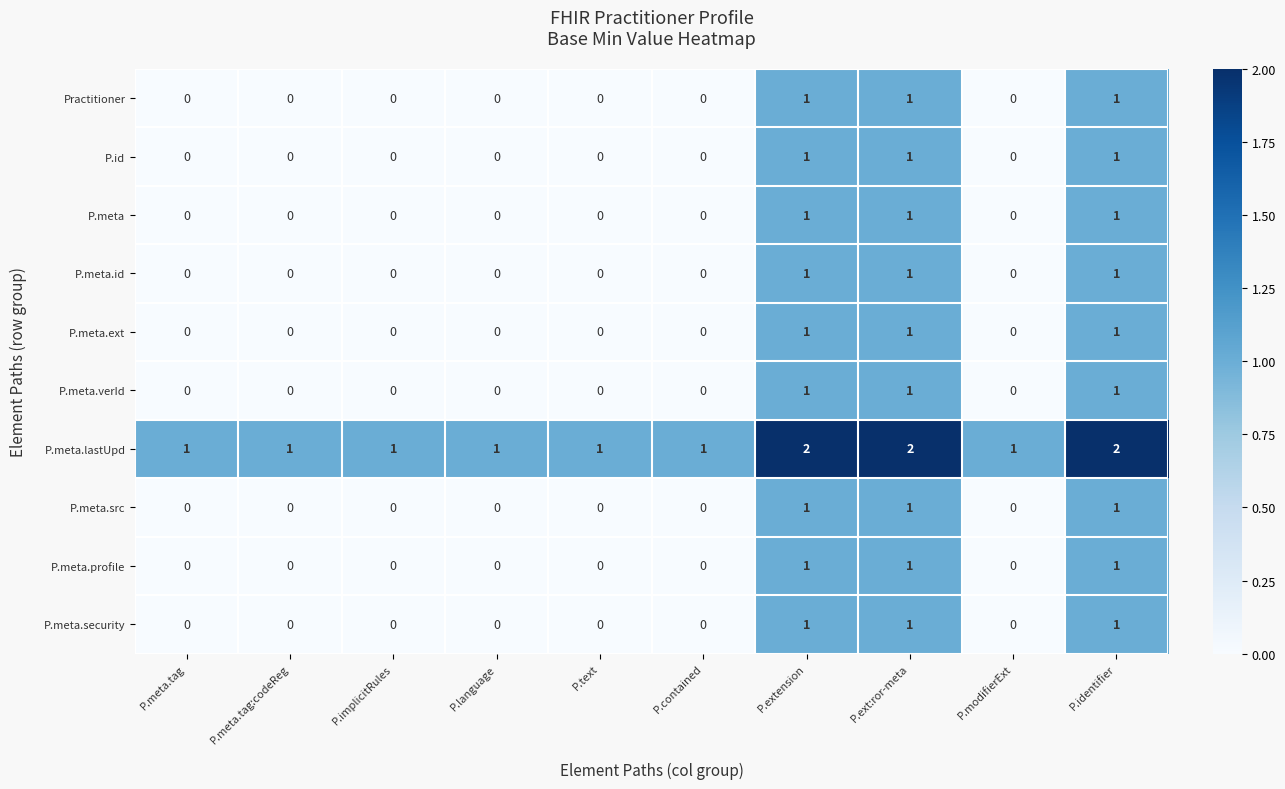

How many values in P.meta.id are above zero?

3